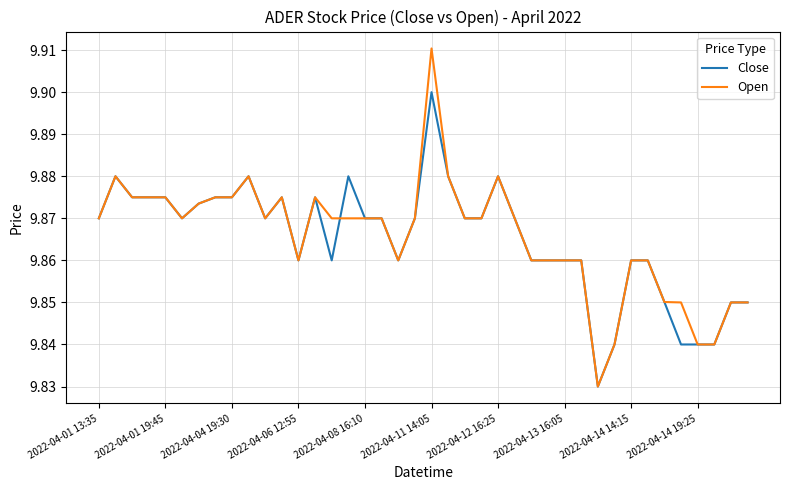

Which series has the largest range (max minus min)?

Open